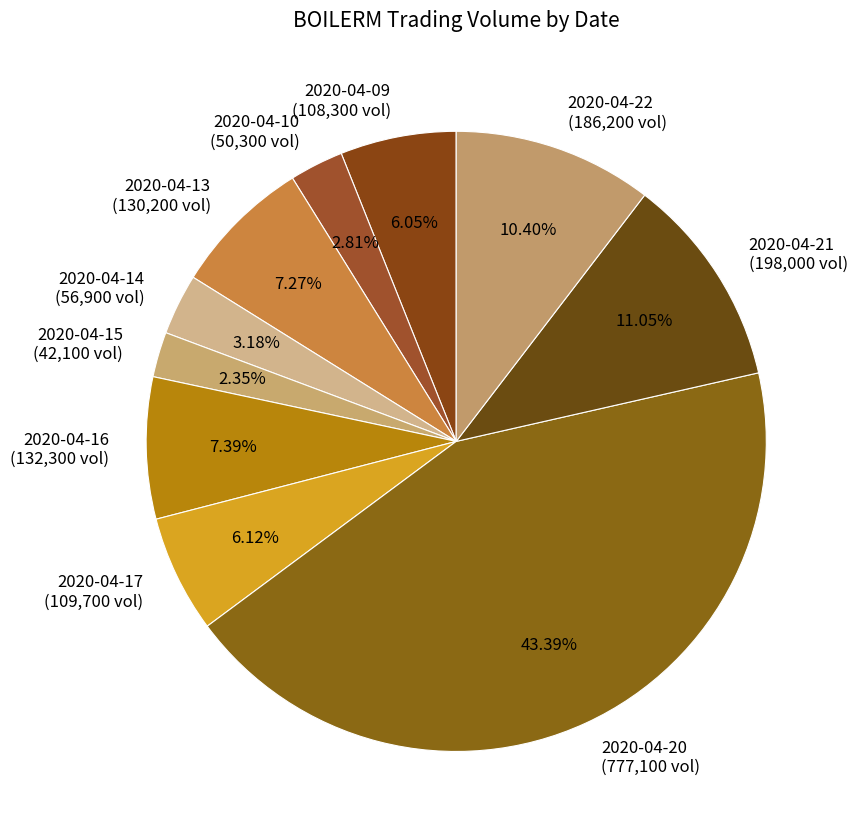

Do 2020-04-21 and 2020-04-13 together represent more than half of the pie?

No